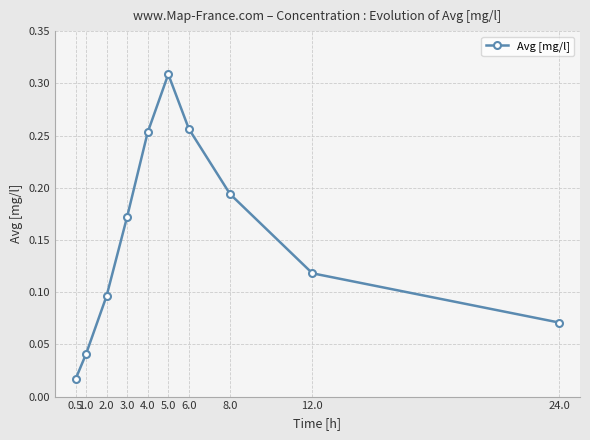

At which category does the chart reach its peak across all series?

5.0